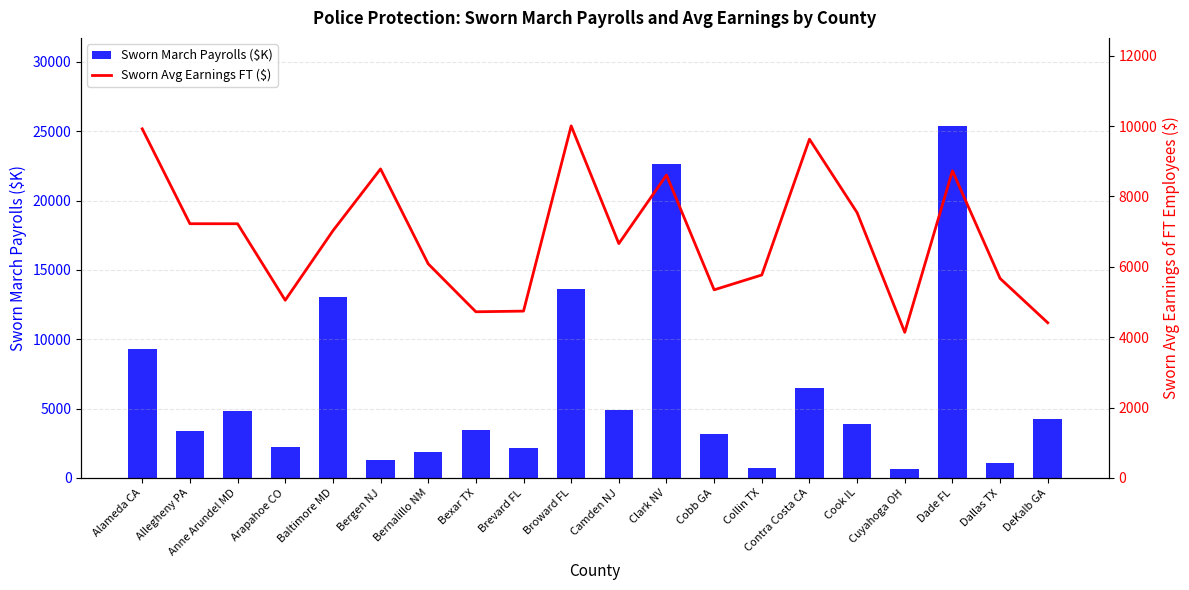

Reading right to left, list all the values displayed in this chart.

Sworn March Payrolls ($K): 4246	1066	25391	625	3905	6449	704	3189	22615	4932	13626	2177	3428	1892	1273	13027	2237	4840	3417	9262
Sworn Avg Earnings FT ($): 4409	5668	8726	4137	7538	9626	5767	5345	8607	6659	10004	4740	4721	6084	8781	7022	5049	7223	7224	9920